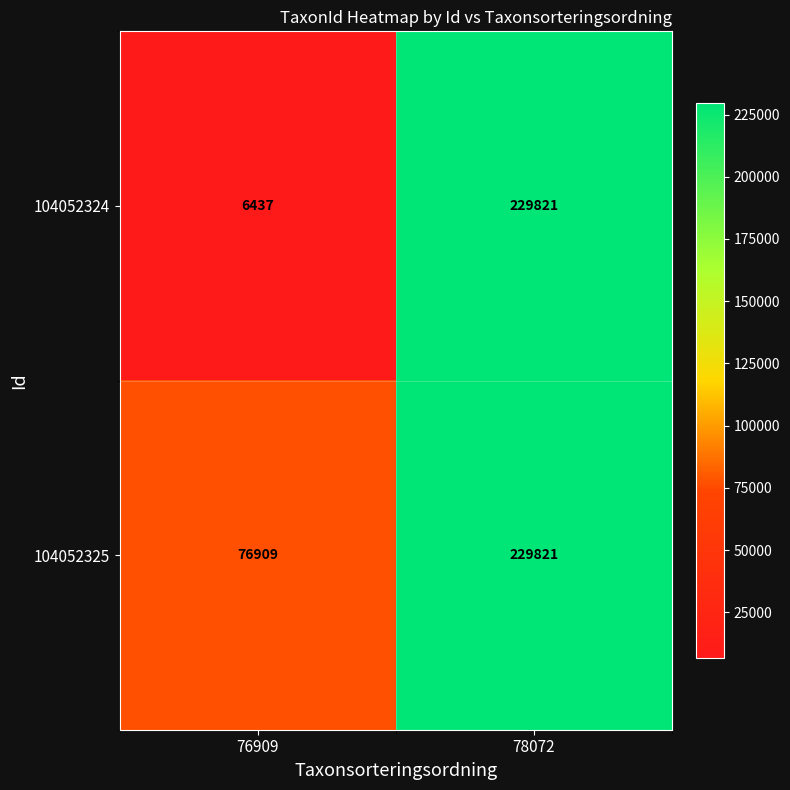

Rank the series by their average value, from highest to lowest.

104052325, 104052324